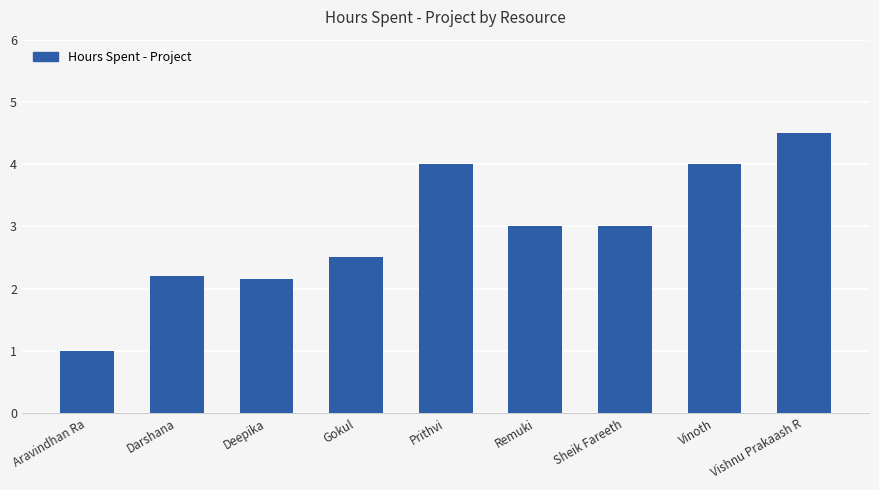

Where does the data first go above 3?

Prithvi